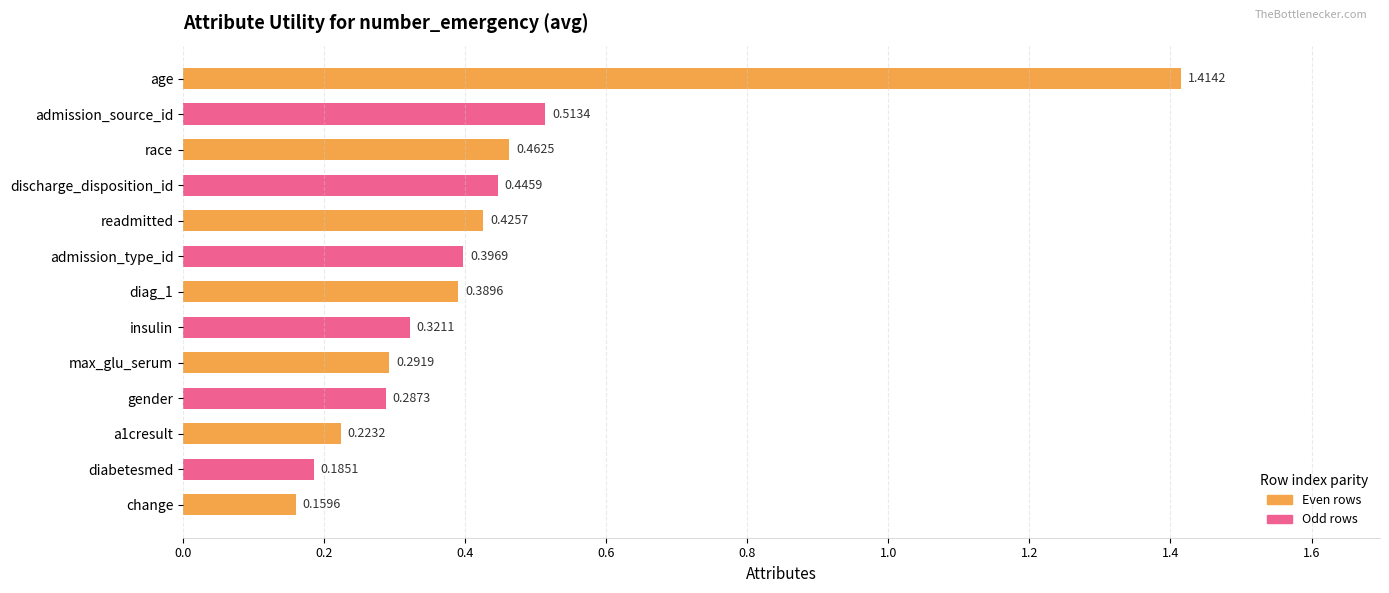

Where is the data nearest to the value 0?

change